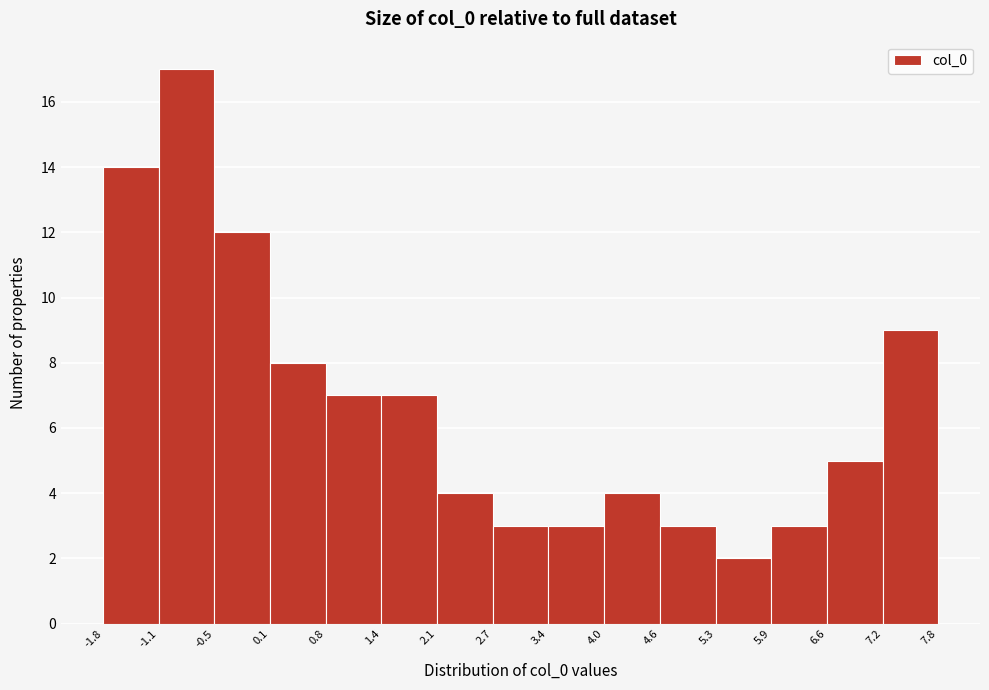

Over which range of the x-axis is the bar tallest?

-1.1 to -0.5